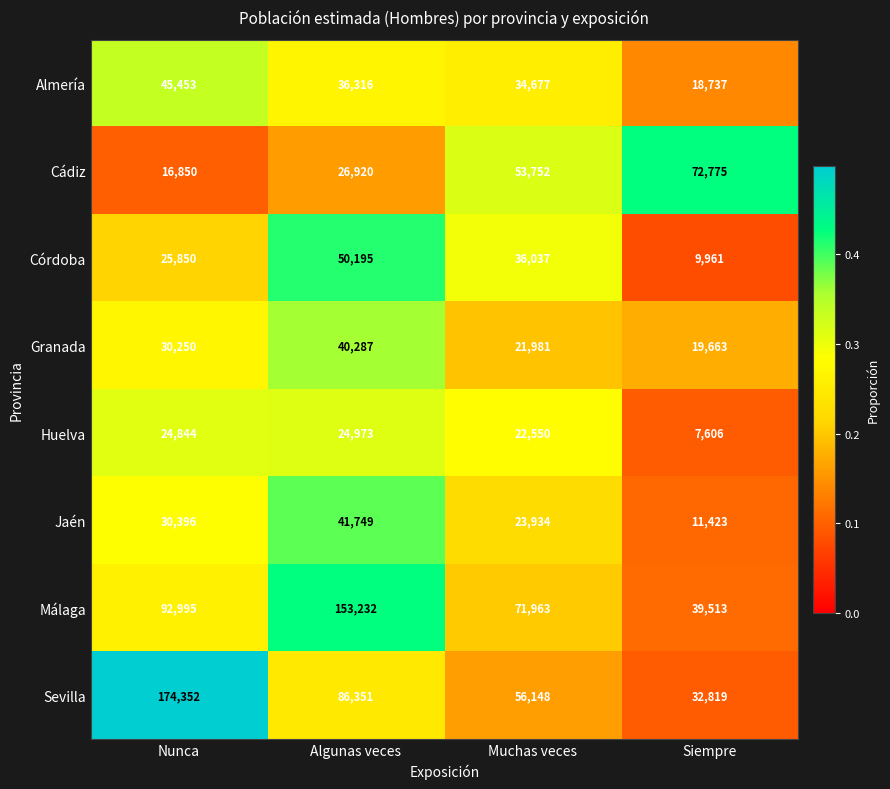

True or false: Córdoba has a value of 50195 at Algunas veces.

True